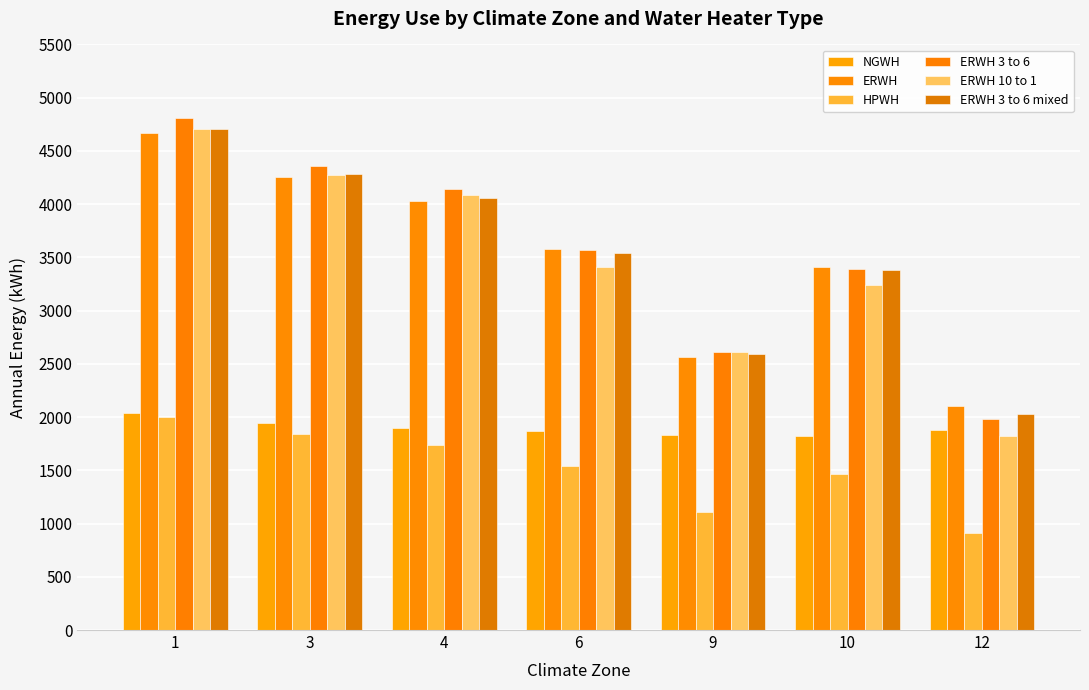

Between 12 and 3, which is larger?

3